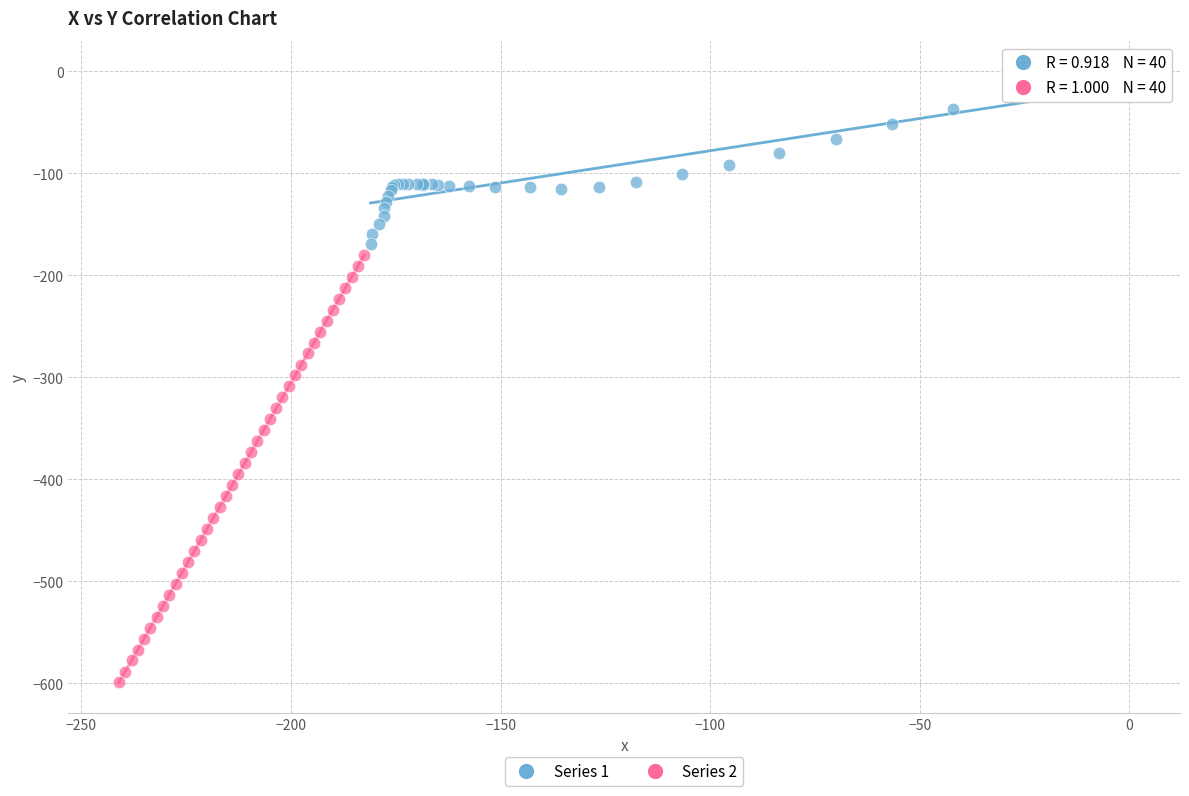

Which series reaches the minimum Y coordinate?

Series 2